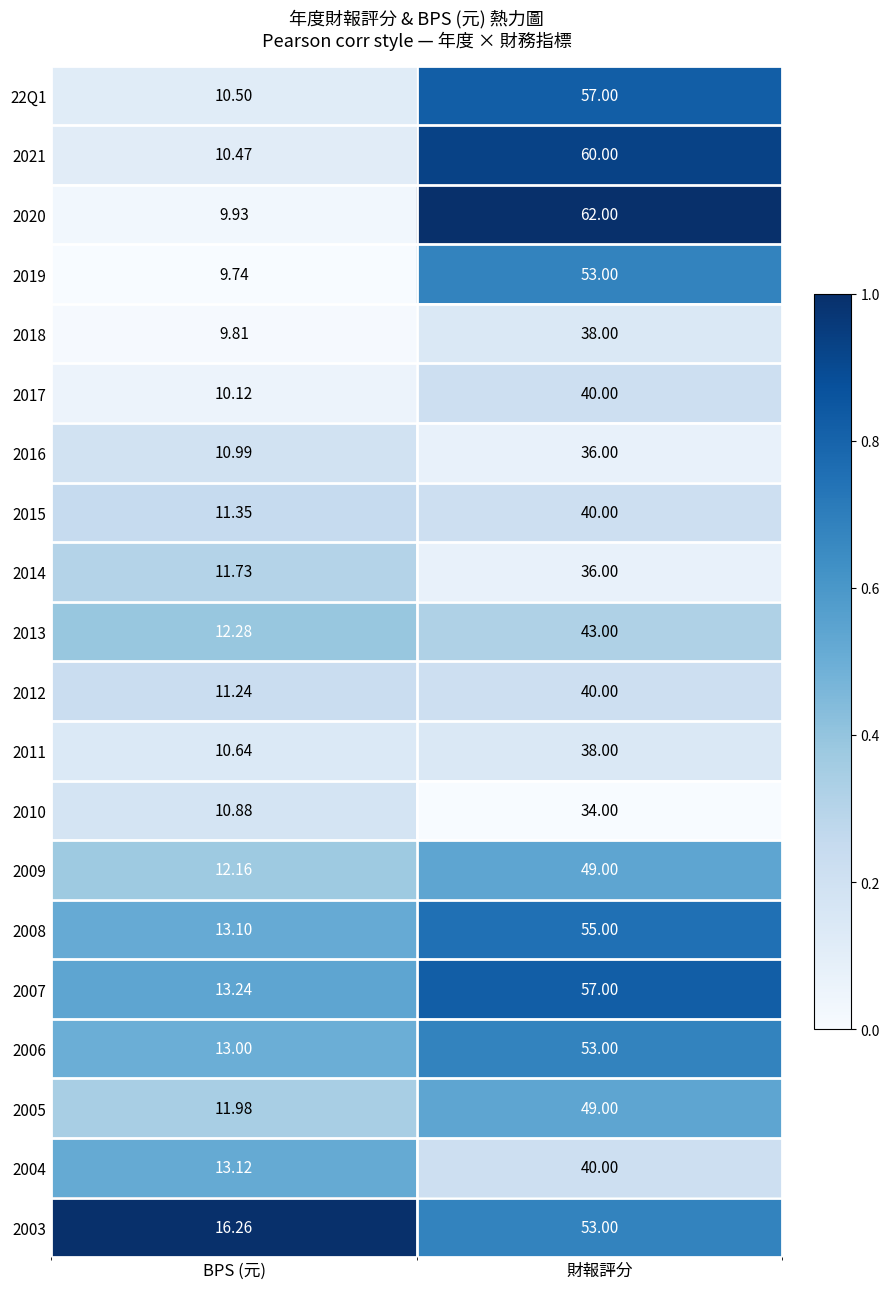

How many data points does each series have?

2